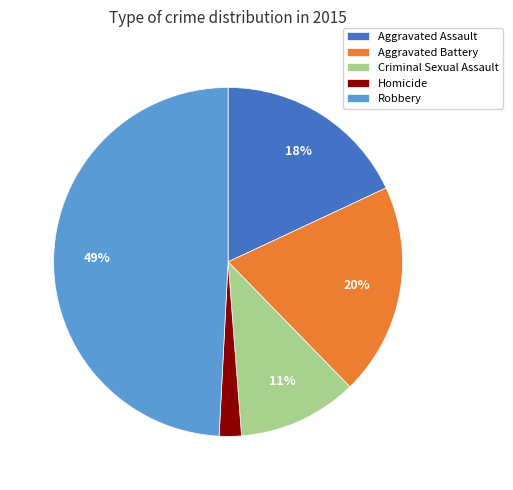

To the nearest percent, what is the average slice percentage?

20%